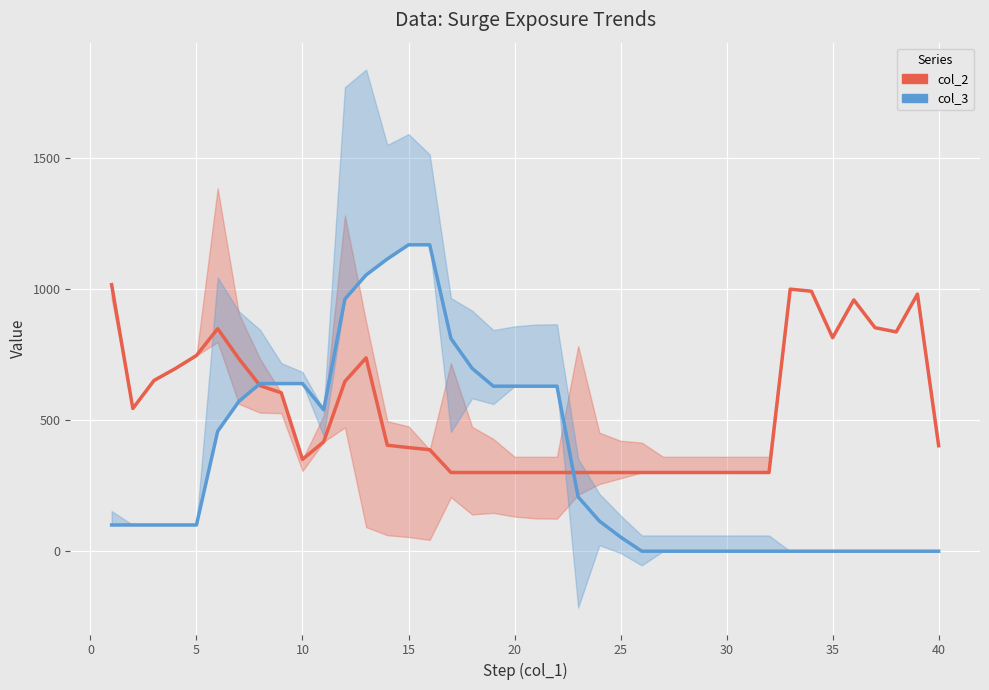

Reading left to right, extract all data points from this chart.

col_2 (Contemporary): 1016	544	651	696	746	848	734	631	604	350	417	647	737	404	395	387	300	300	300	300	300	300	300	300	300	300	300	300	300	300	300	300	999	991	814	958	852	836	980	402
col_3 (Reservoir Growth and Low Sediment Retention): 100	100	100	100	100	457	571	639	639	639	539	961	1053	1114	1168	1168	811	697	629	629	629	629	207	115	54	0	0	0	0	0	0	0	0	0	0	0	0	0	0	0